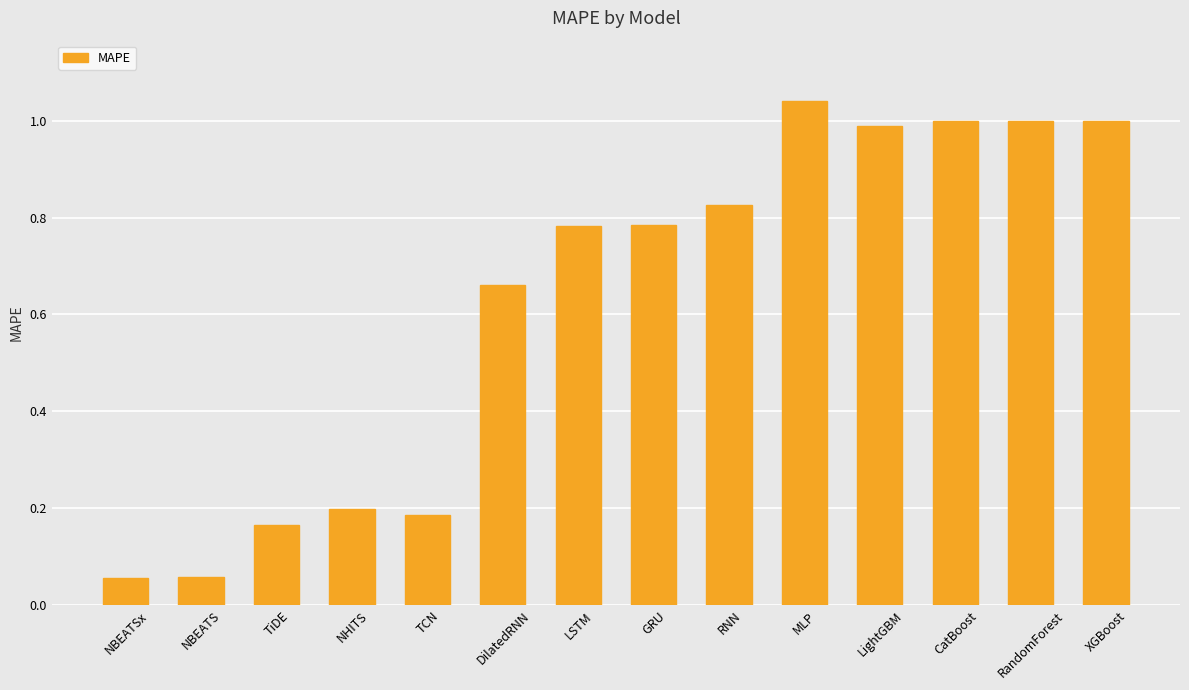

Which category has the highest value across all series?

MLP